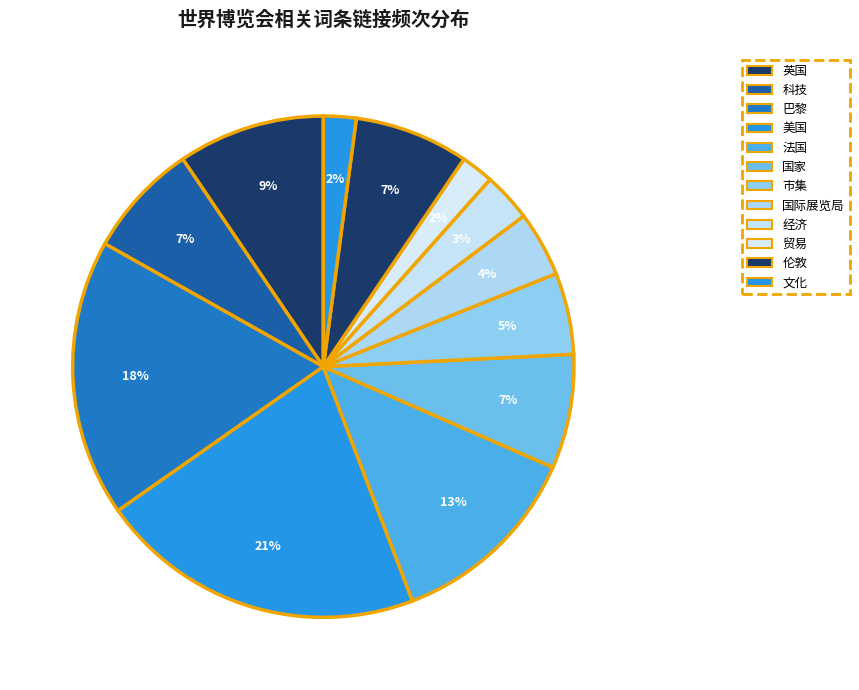

How many segments does this pie chart have?

12